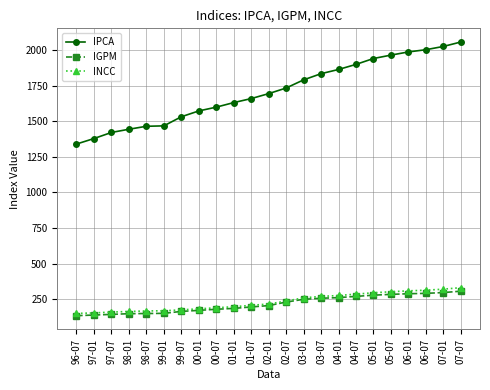

True or false: INCC and IPCA cross at least once.

False